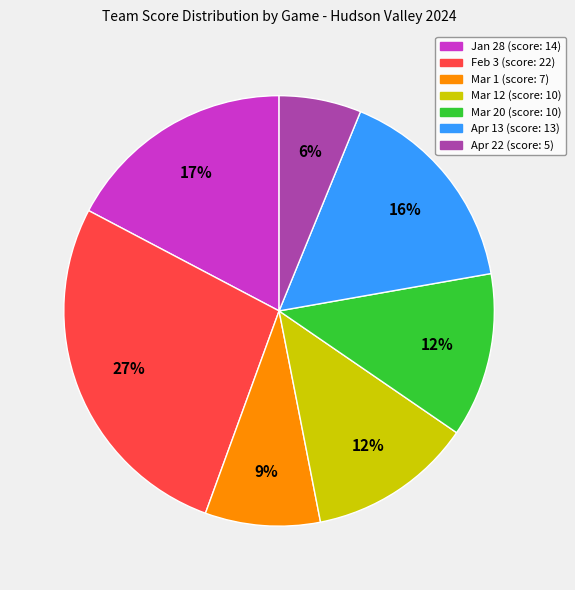

To the nearest percent, what is the difference between the largest and smallest slice percentages?

21%